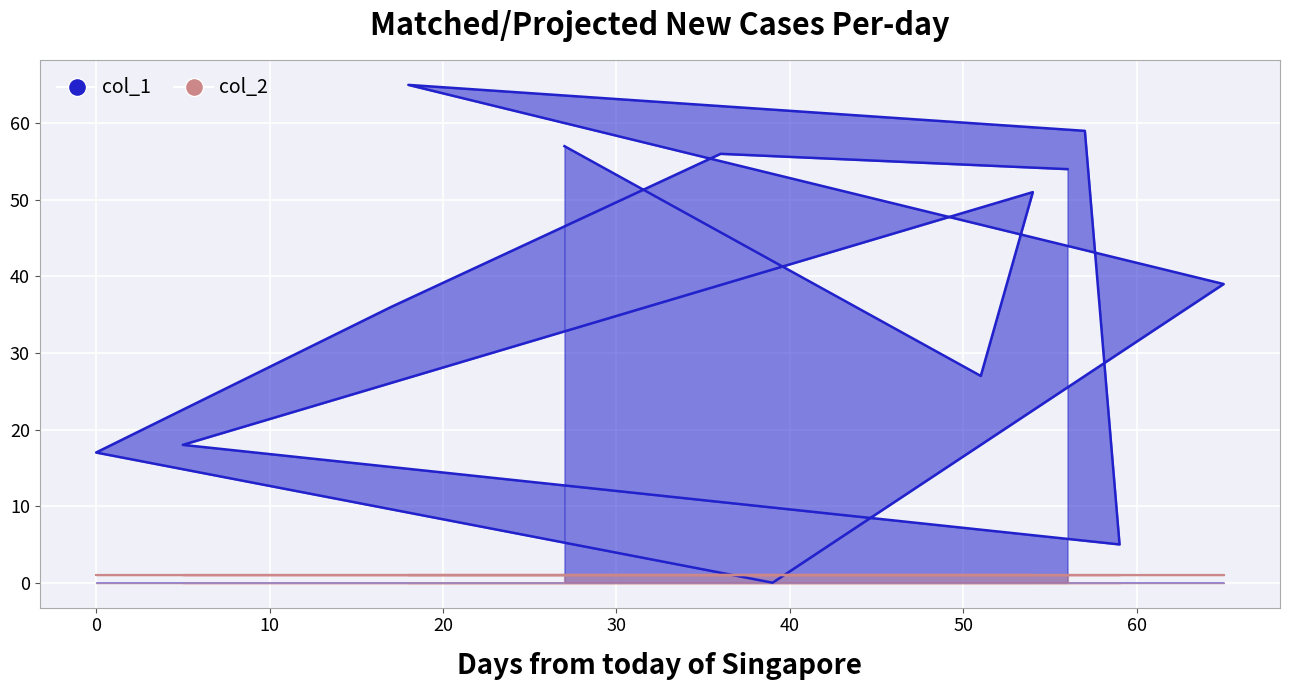

At which label does the data first exceed 39?

27